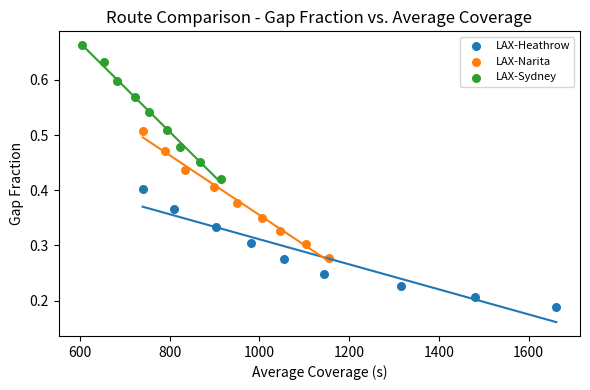

Which series reaches the maximum Y coordinate?

LAX-Sydney